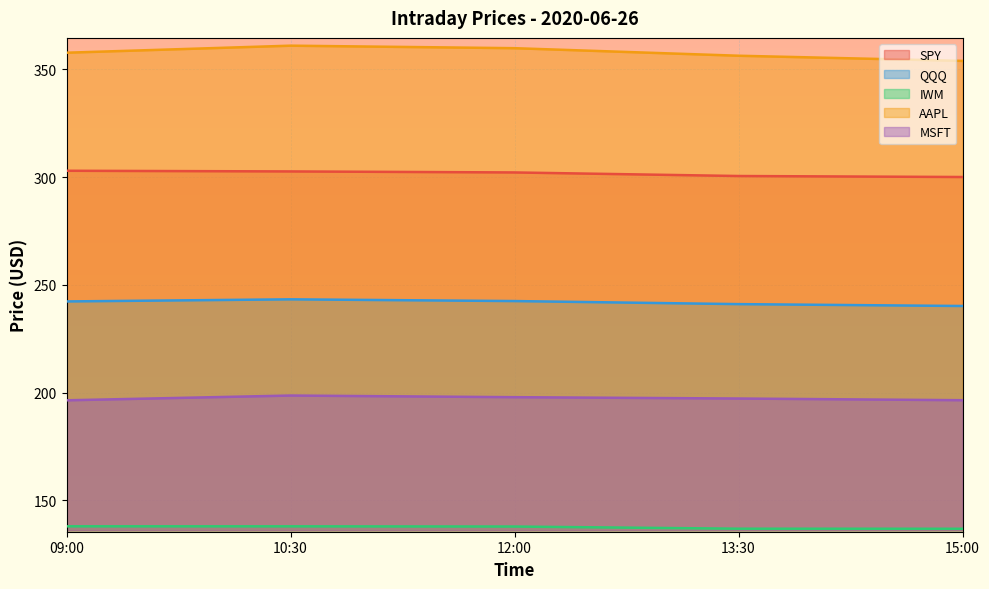

True or false: AAPL has a value of 613.4 at 13:30.

False